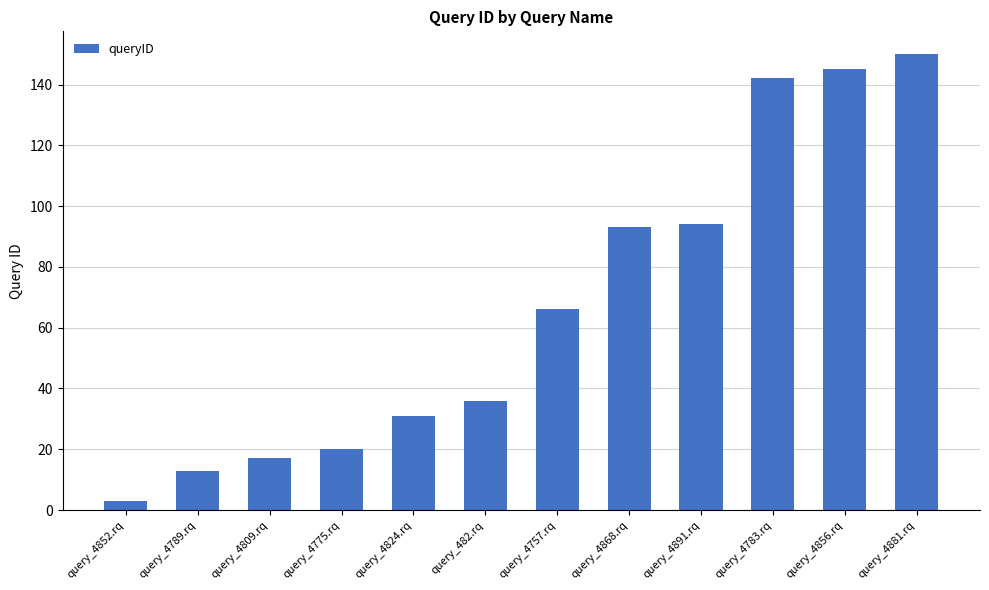

Where is the data nearest to the value 76?

query_4757.rq